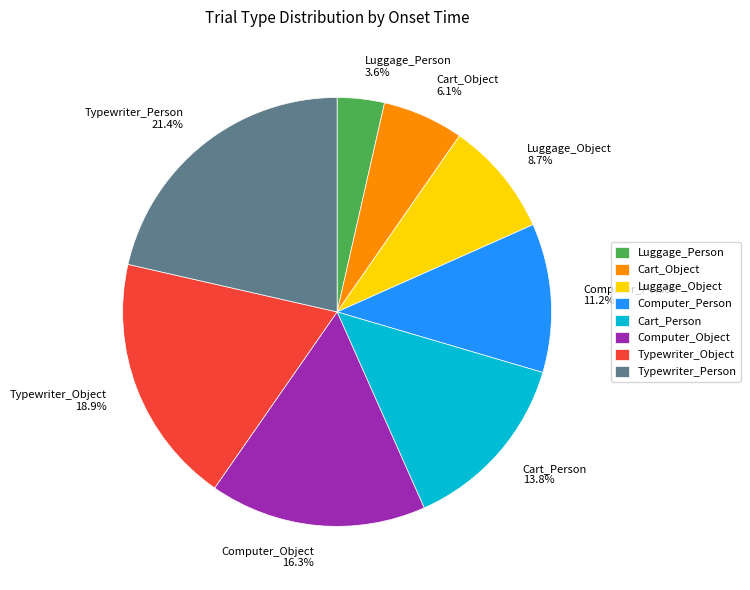

To the nearest percent, what is the difference between the largest and smallest slice percentages?

18%